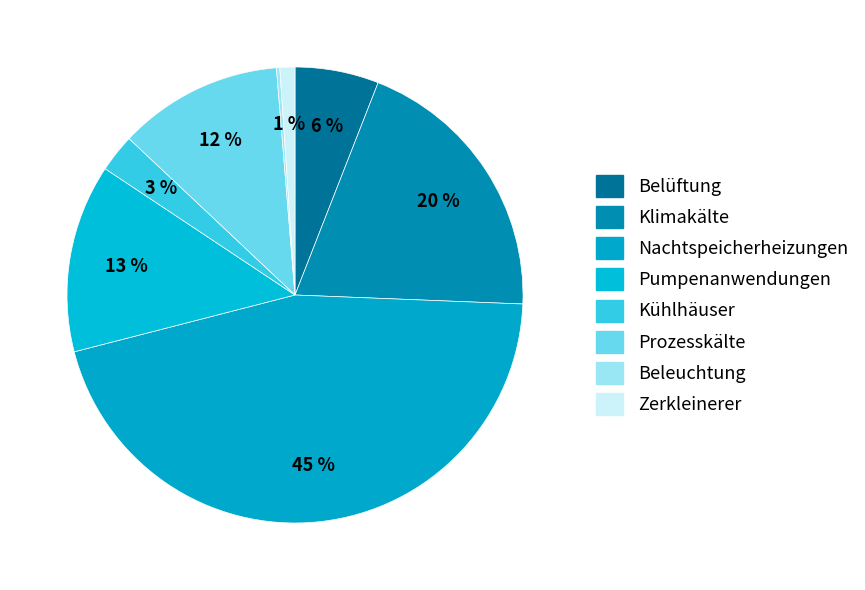

What percentage do Zerkleinerer and Beleuchtung together represent?

1.3%